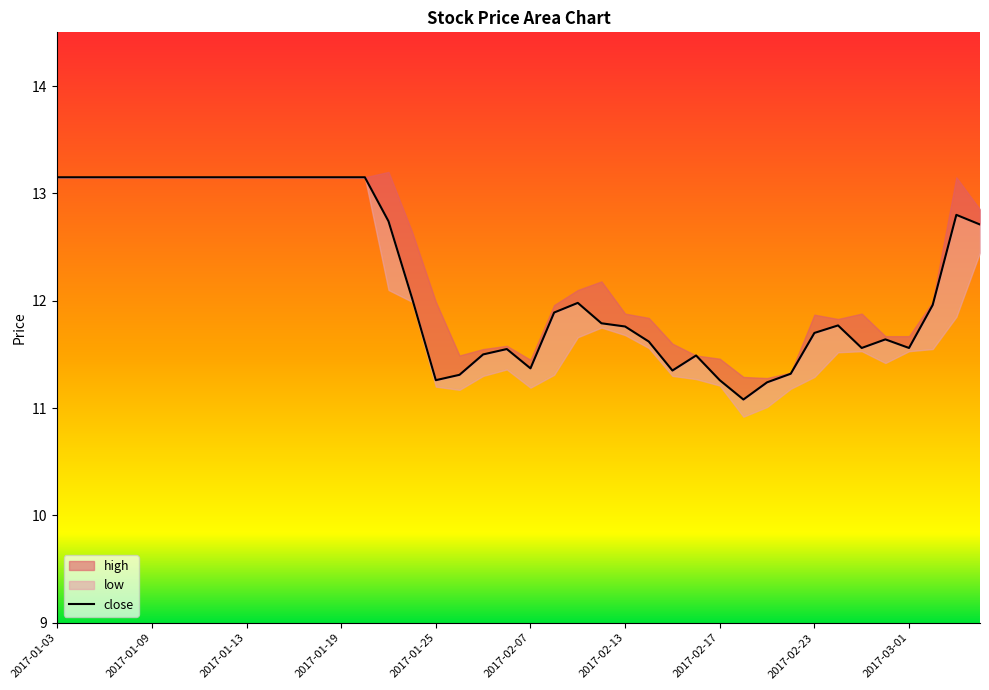

Where is the data nearest to the value 12?

15